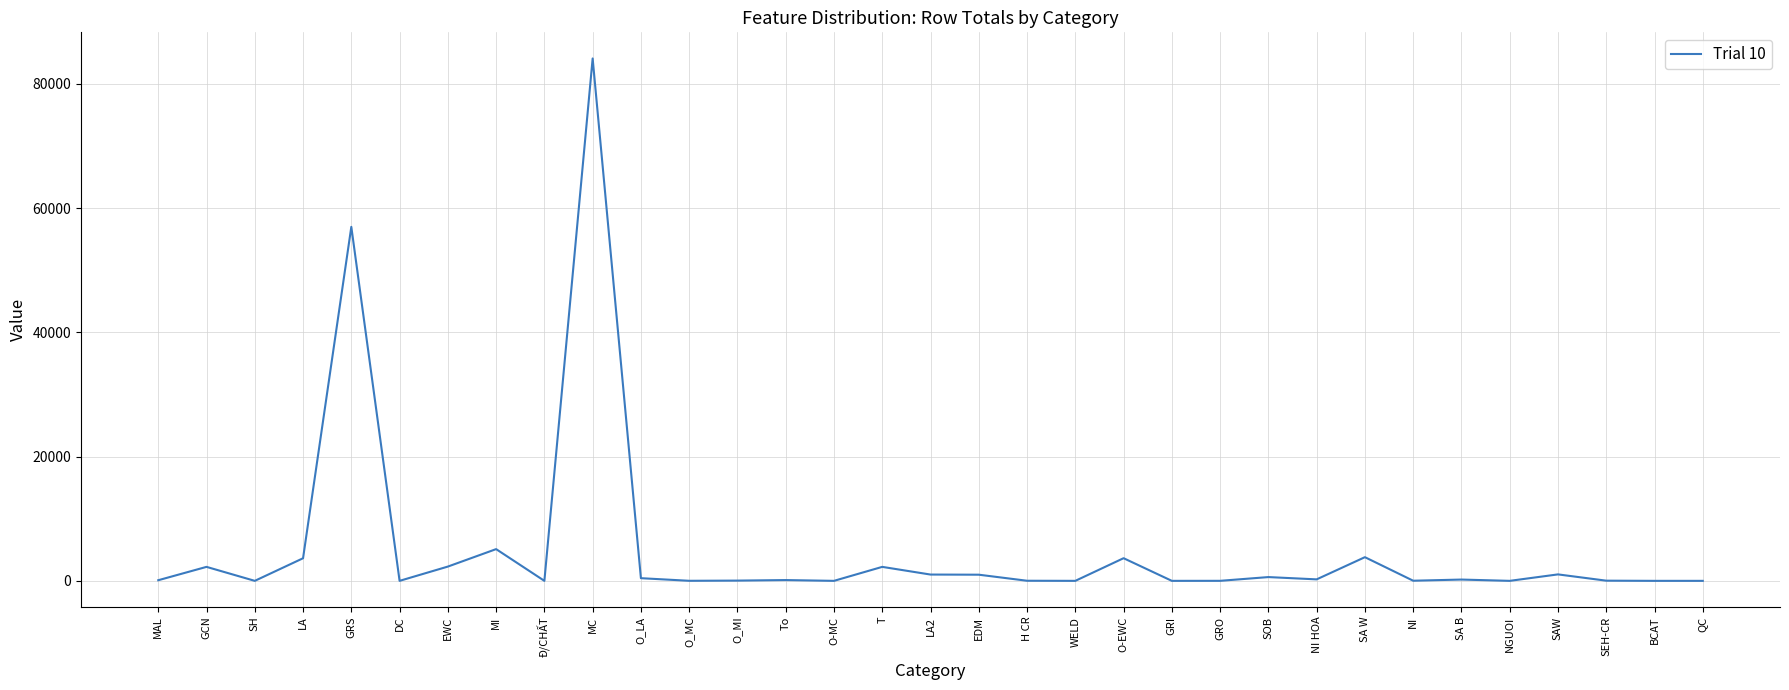

Which has a higher value, GCN or GRO?

GCN